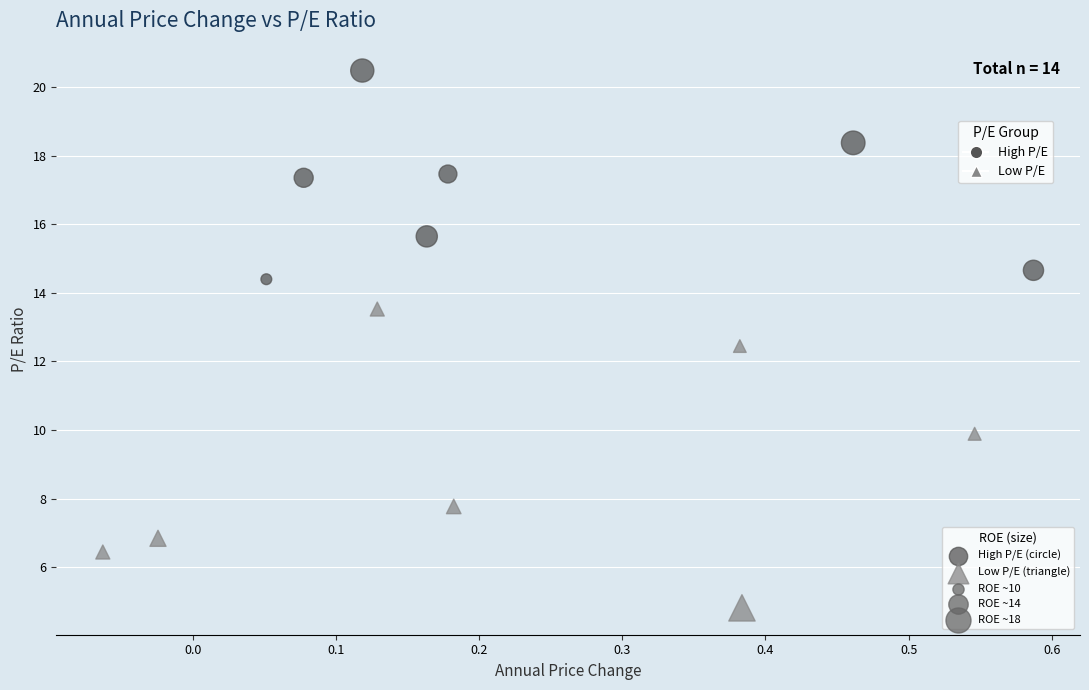

Which series contains the lowest Y value?

Low P/E (triangle)